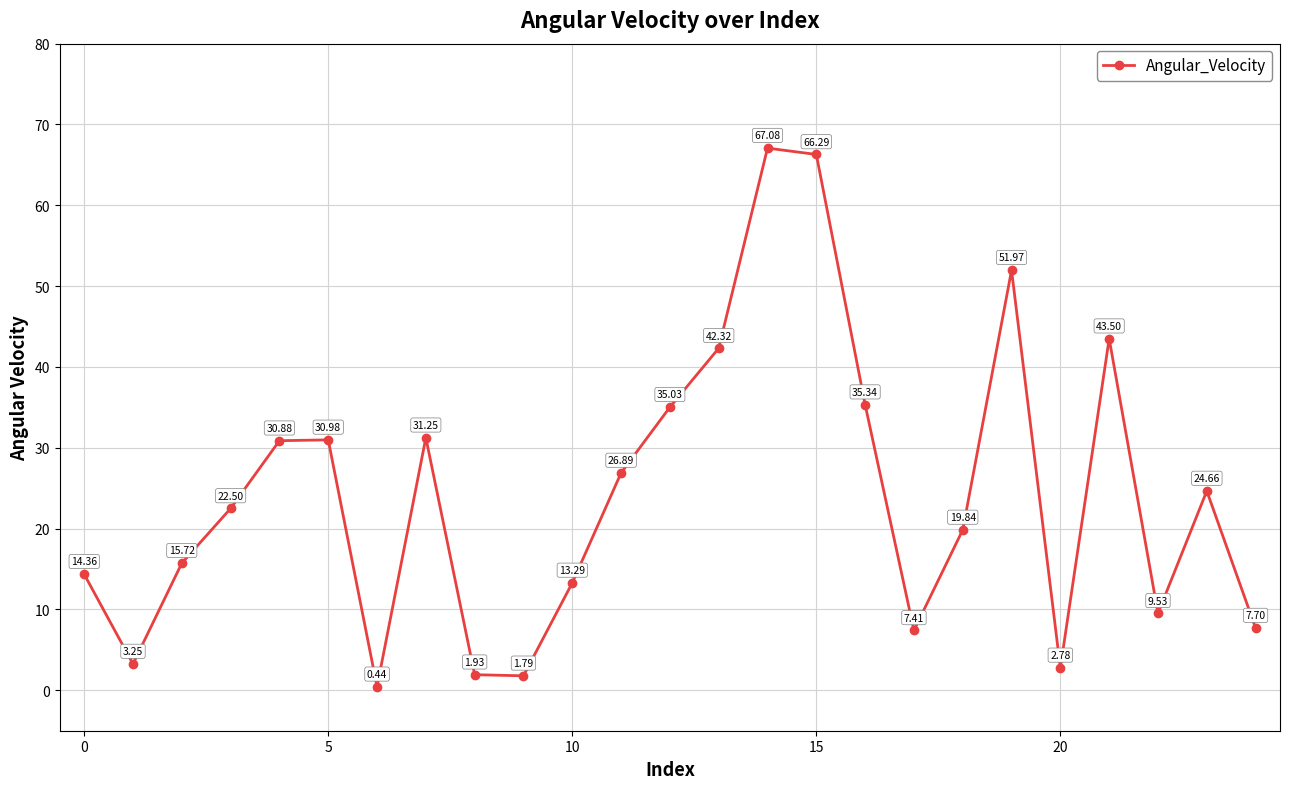

What is the difference between the maximum and second lowest values?

65.3